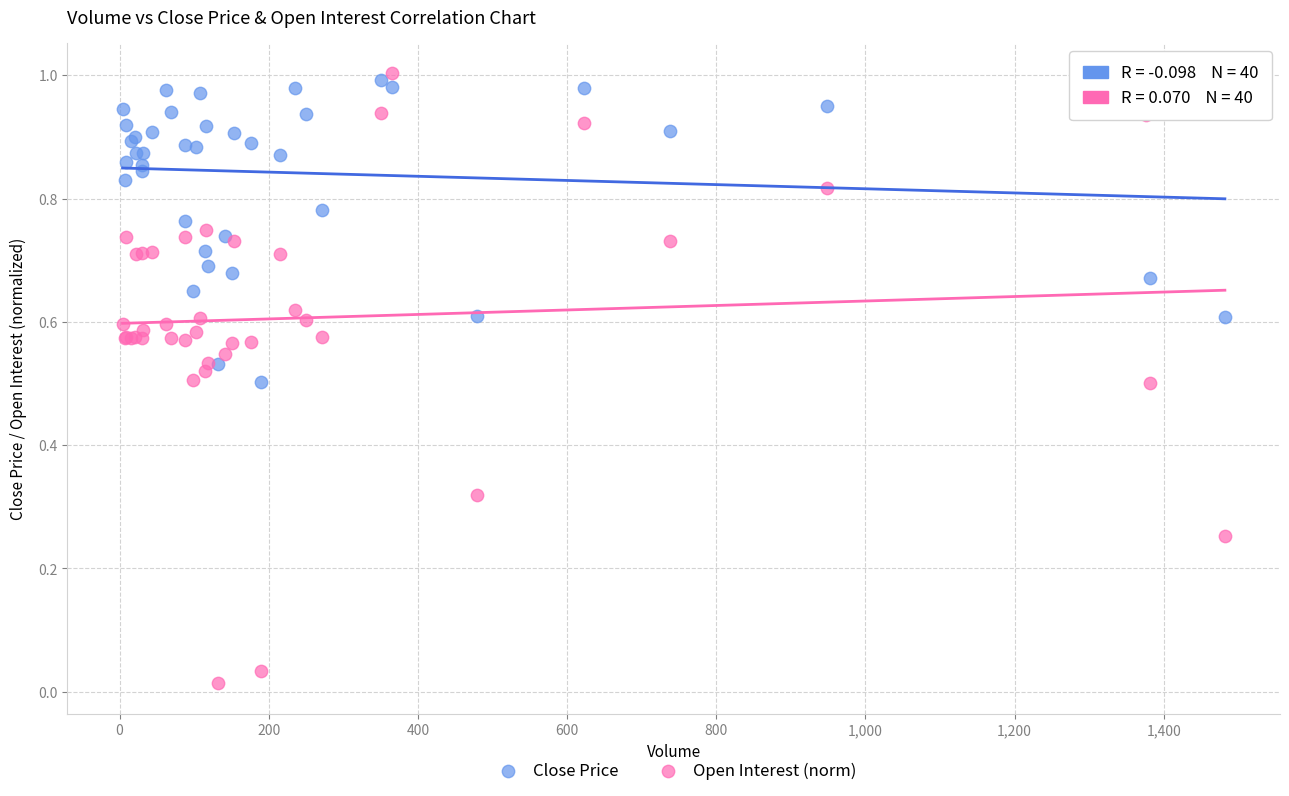

What is the X range (max minus min) for the scatter plot?

1478.0